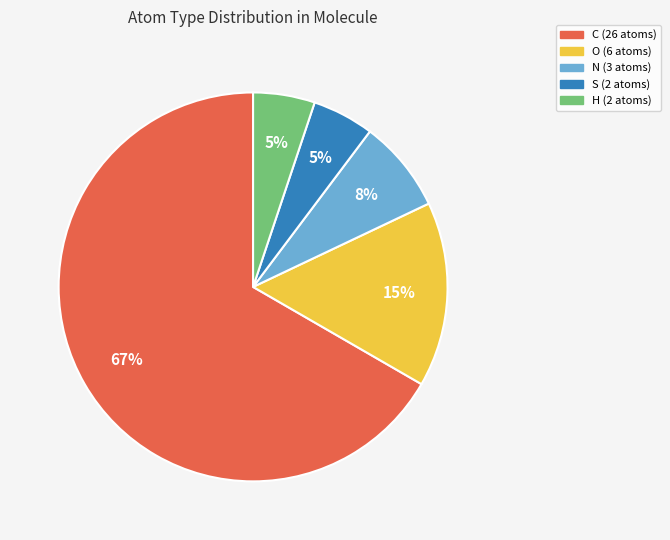

What percentage is the C slice, to the nearest percent?

67%